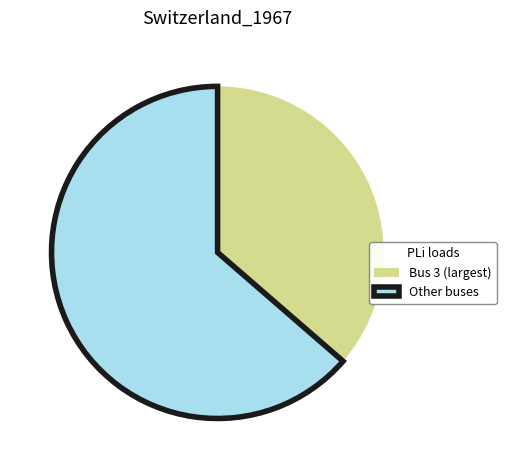

How many slices are in this pie chart?

2